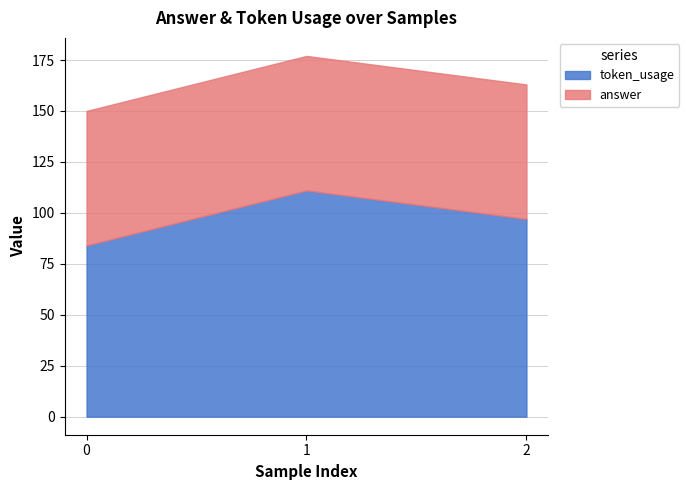

At which label is the value closest to 97?

2